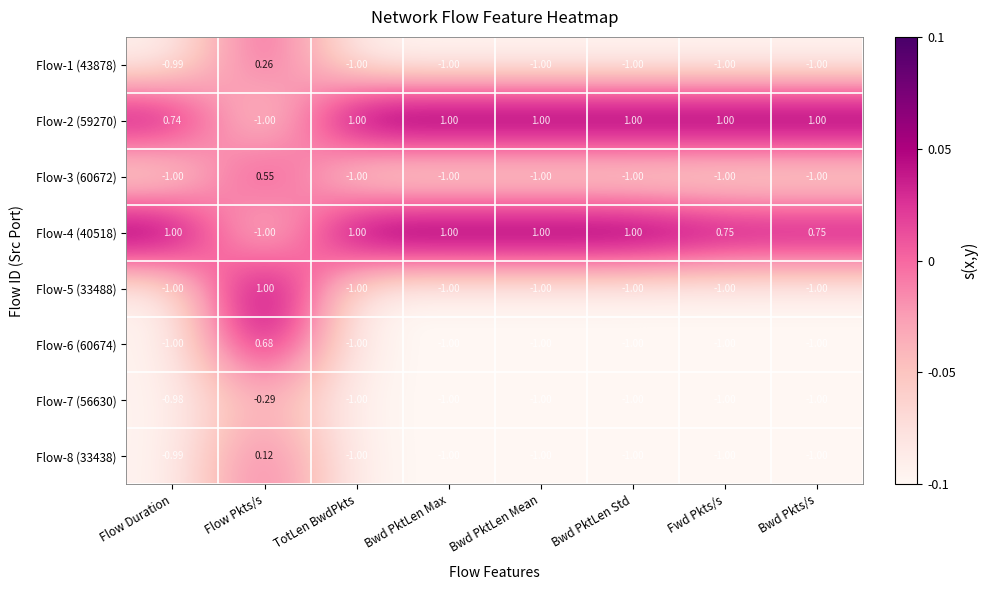

At which label does Flow-8 (33438) reach its peak?

Flow Pkts/s